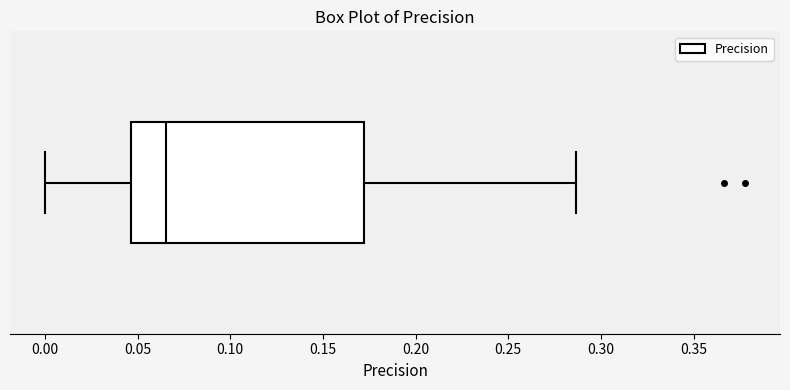

Read this box plot against the x-axis: the position of the median line, the range covered by the box, and the ends of both whiskers. The values are not printed on the chart, so give them approximately, as read against the axis.

median 0.065, box 0.045 to 0.170, whiskers 0.000 to 0.285